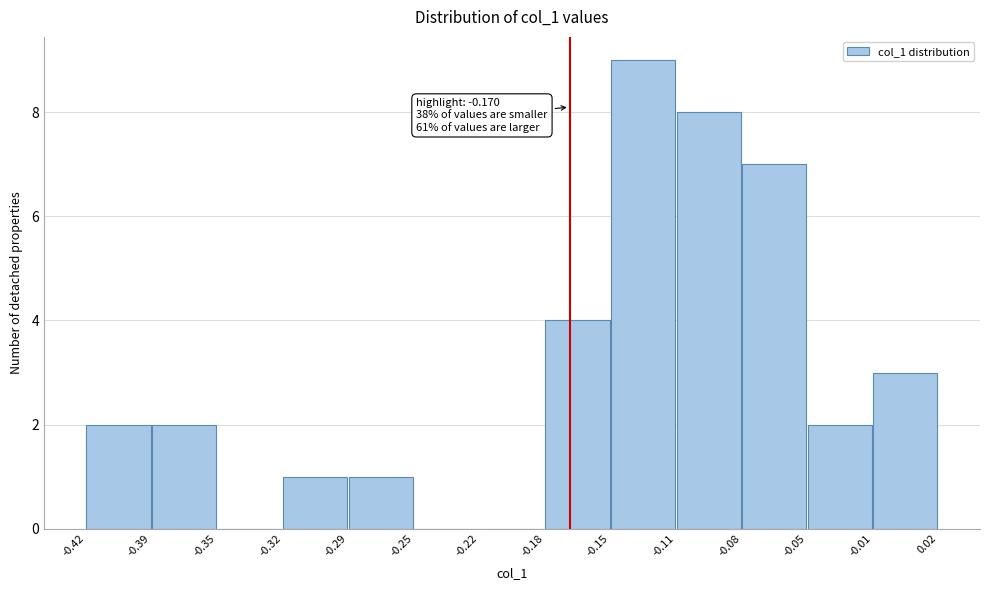

Over which range of the x-axis is the bar tallest?

-0.15 to -0.11